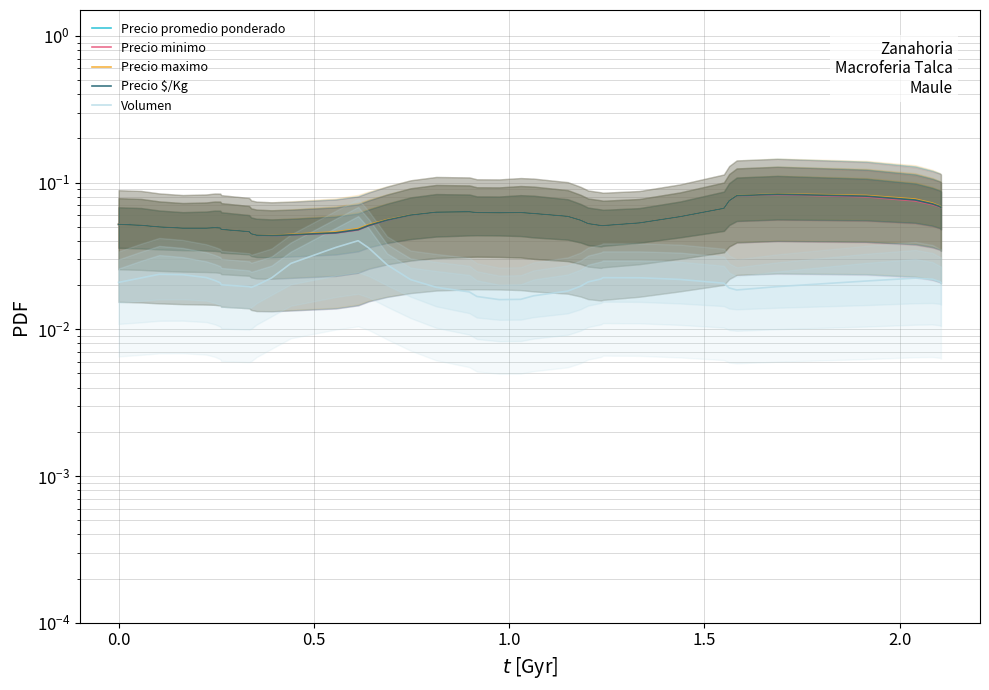

List the series in order of their peak value, lowest first.

Volumen, Precio minimo, Precio promedio ponderado, Precio $/Kg, Precio maximo